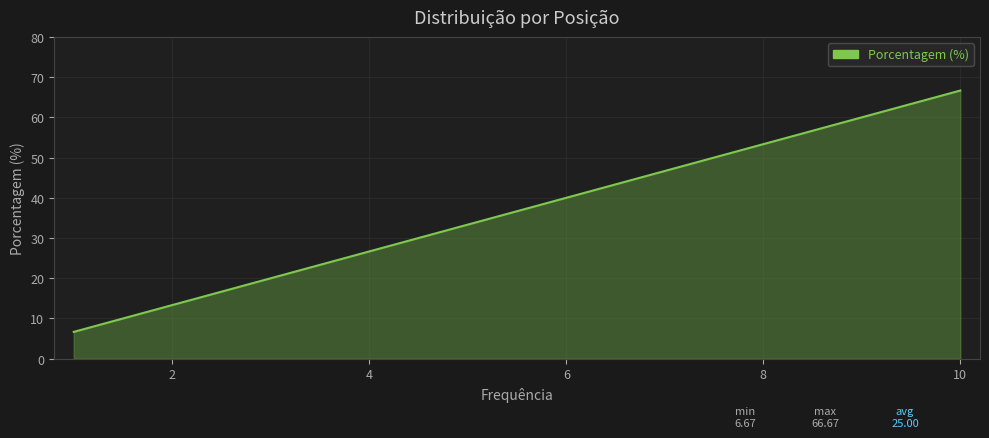

What is the minimum value shown in the chart?

6.7